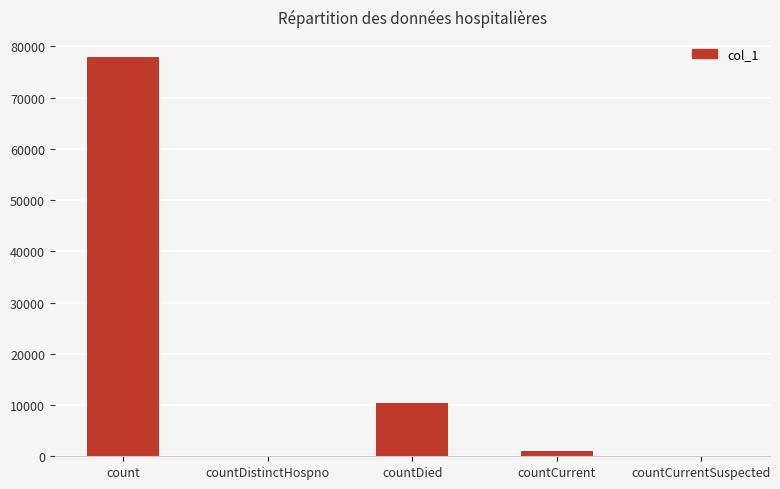

What is the greatest value displayed?

77924